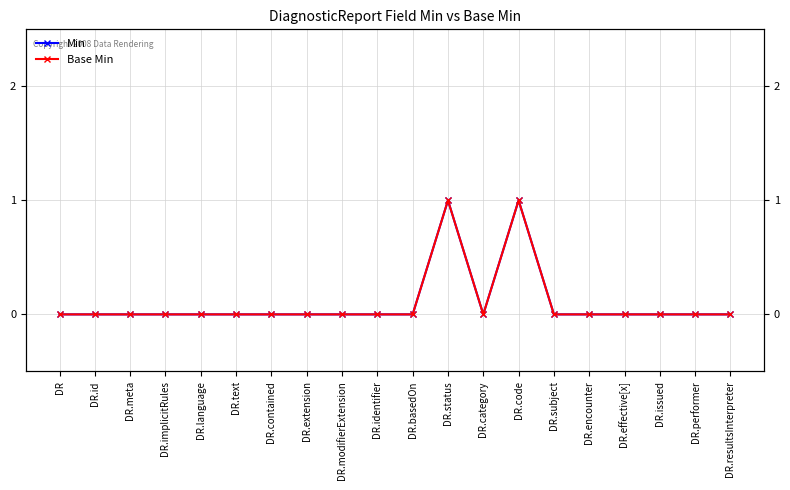

Where is the first local minimum for Min?

DR.category